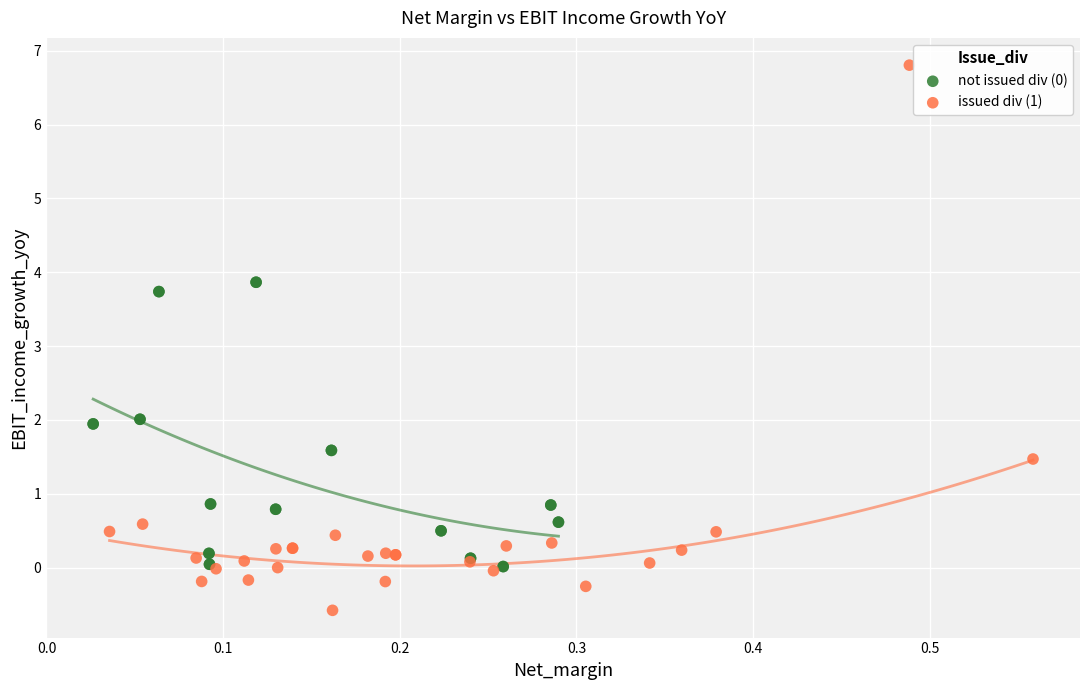

Which series reaches the minimum Y coordinate?

issued div (1)